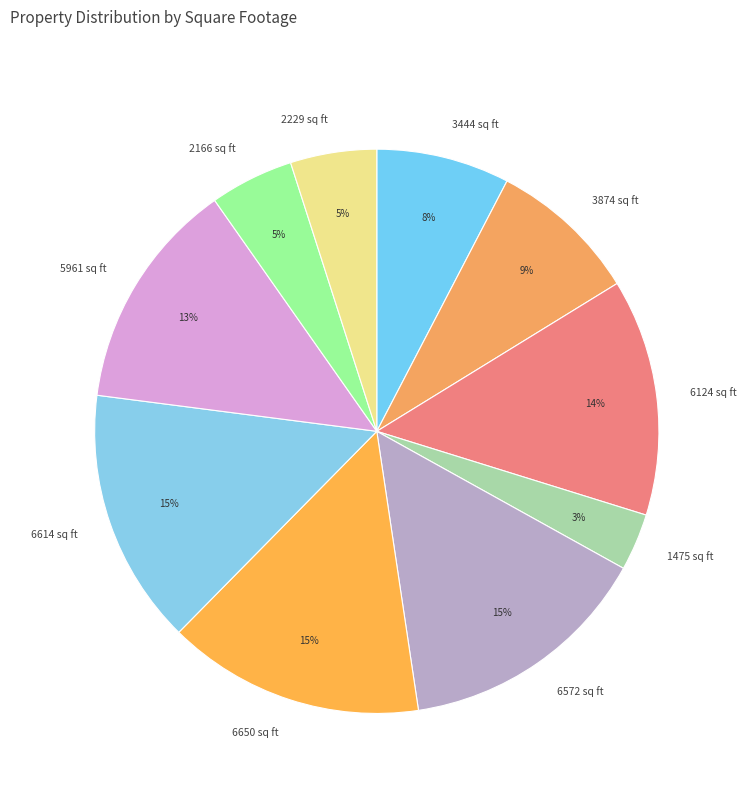

To the nearest percent, what percentage of the pie is 6572 sq ft?

15%